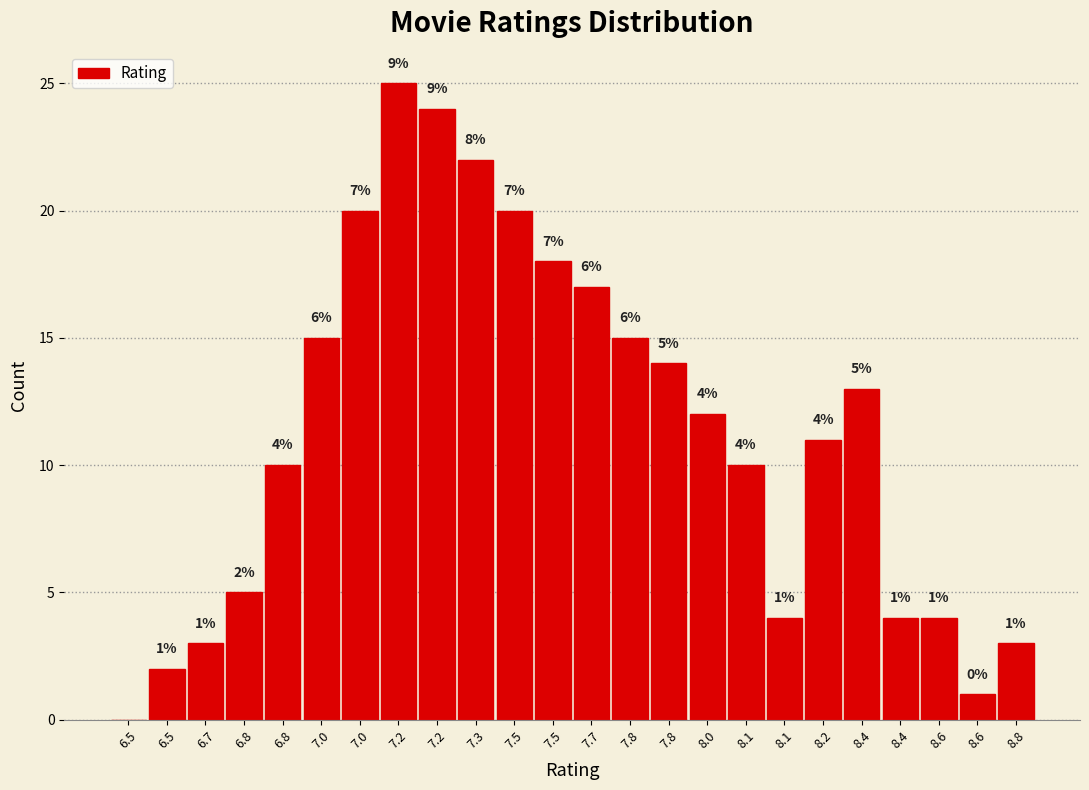

Count the number of categories in the chart.

24